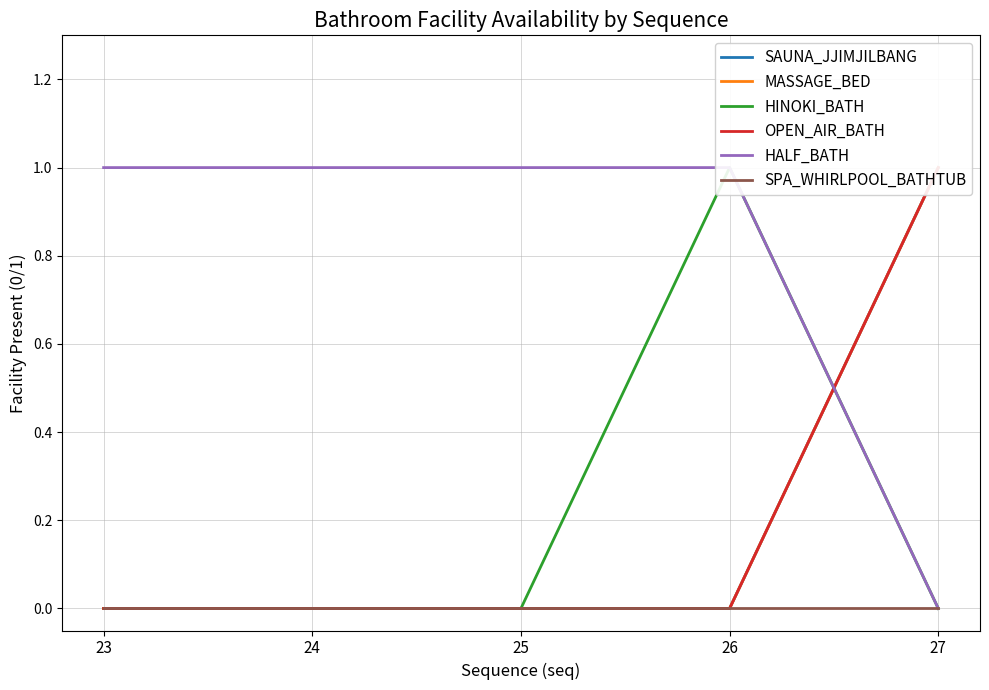

How many lines are shown in the chart?

6